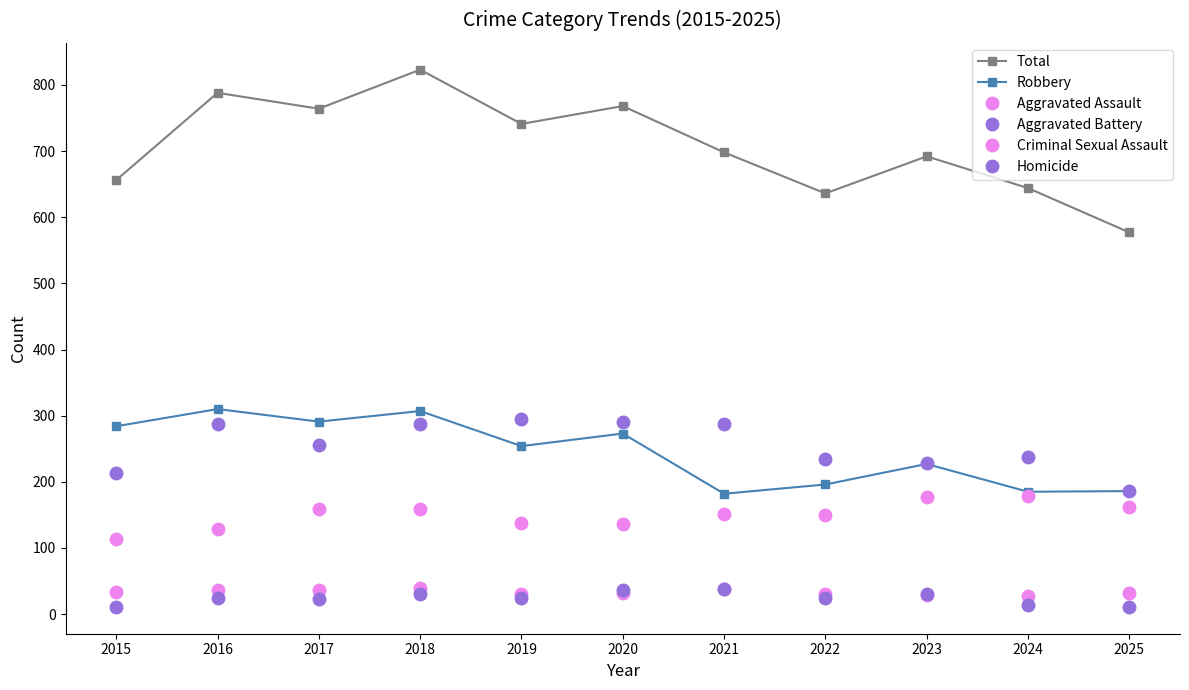

True or false: Homicide has more than 2 points higher than both neighbors.

True